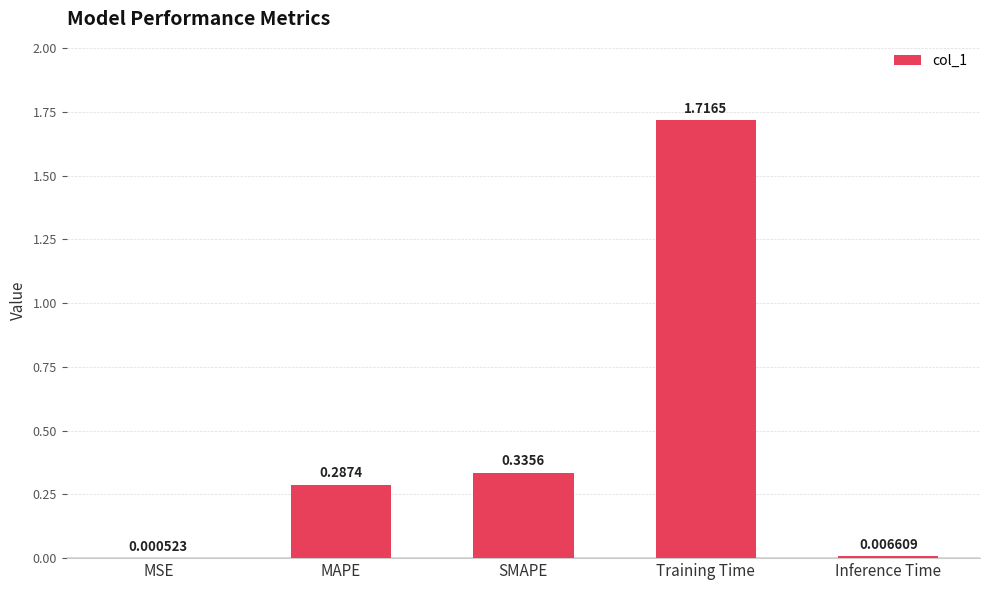

Which category has the highest value across all series?

Training Time